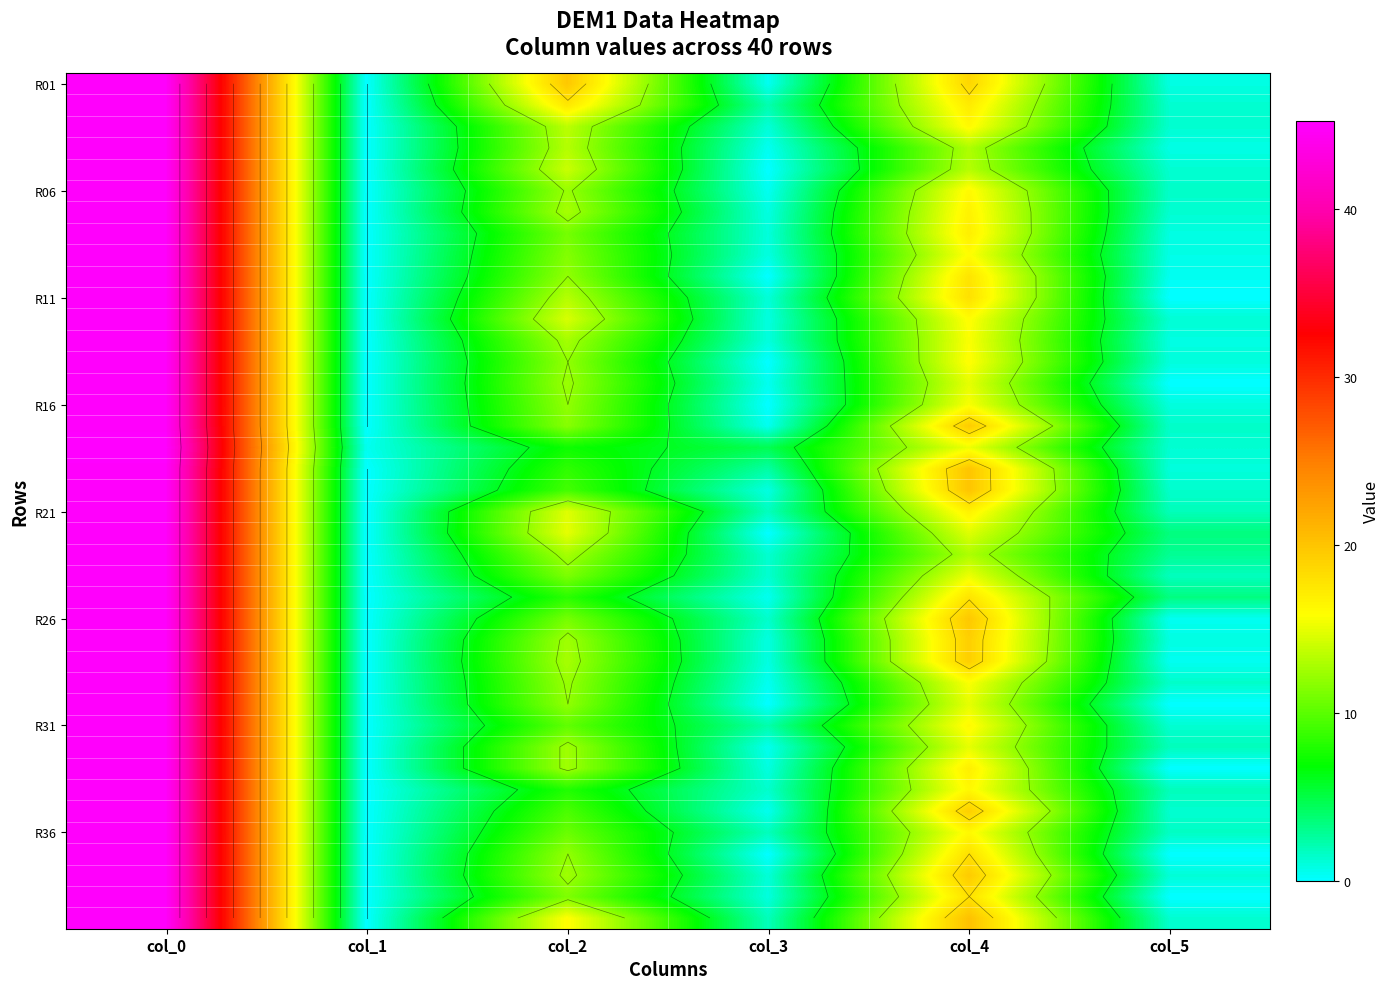

At how many categories does at least one series exceed 15?

3